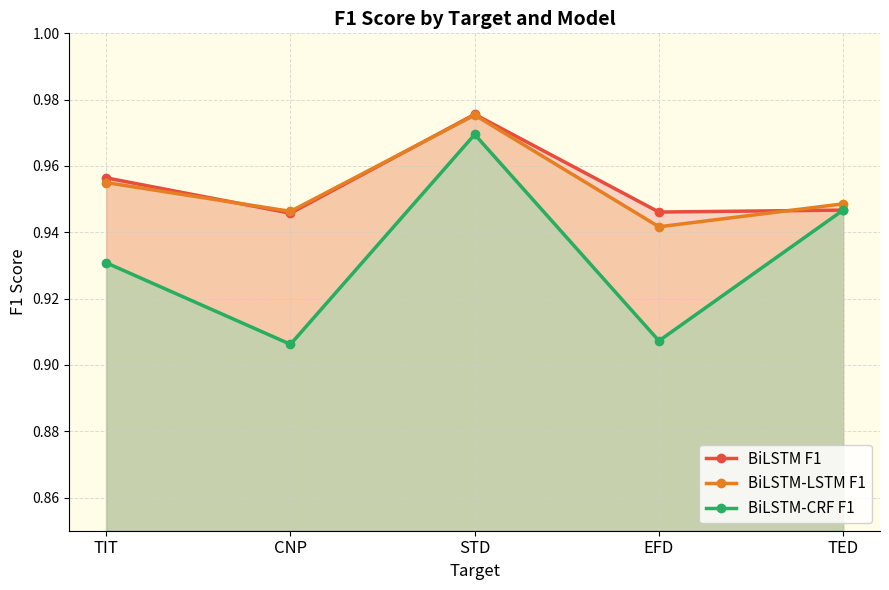

Where is BiLSTM-CRF F1 nearest to the value 0?

CNP